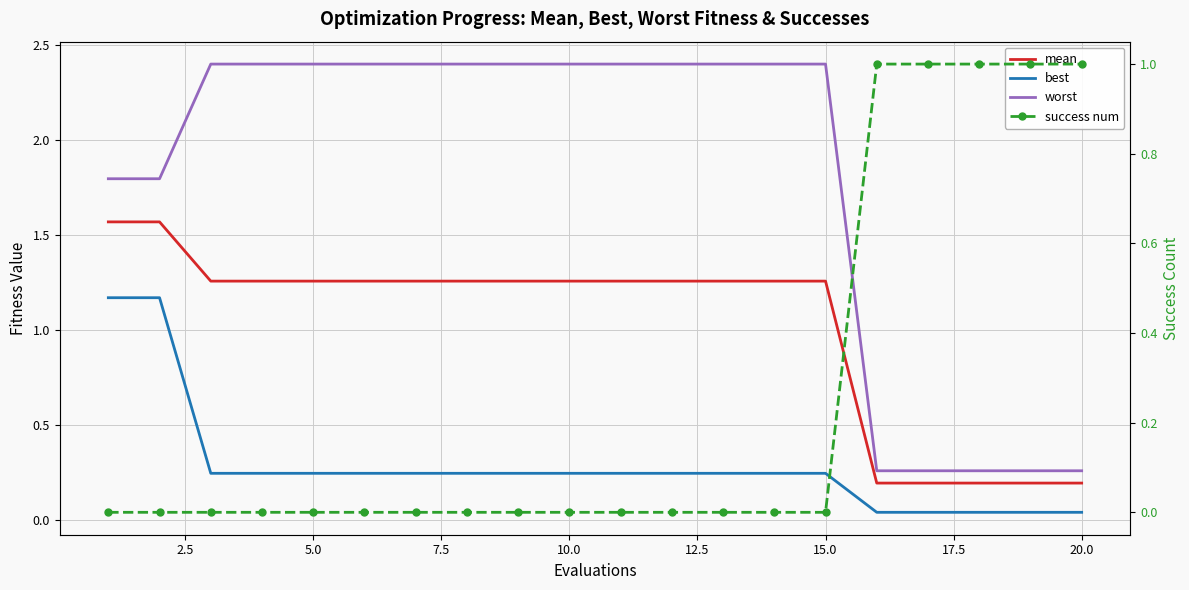

Is it true that mean equals 0.7 at 15.0?

False